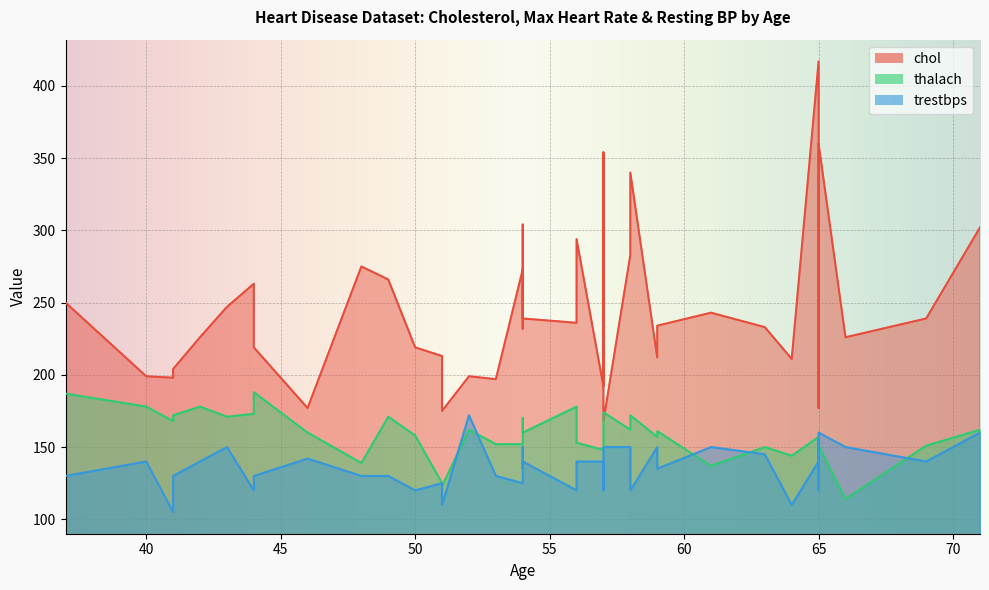

What is the average value of the chol series?

245